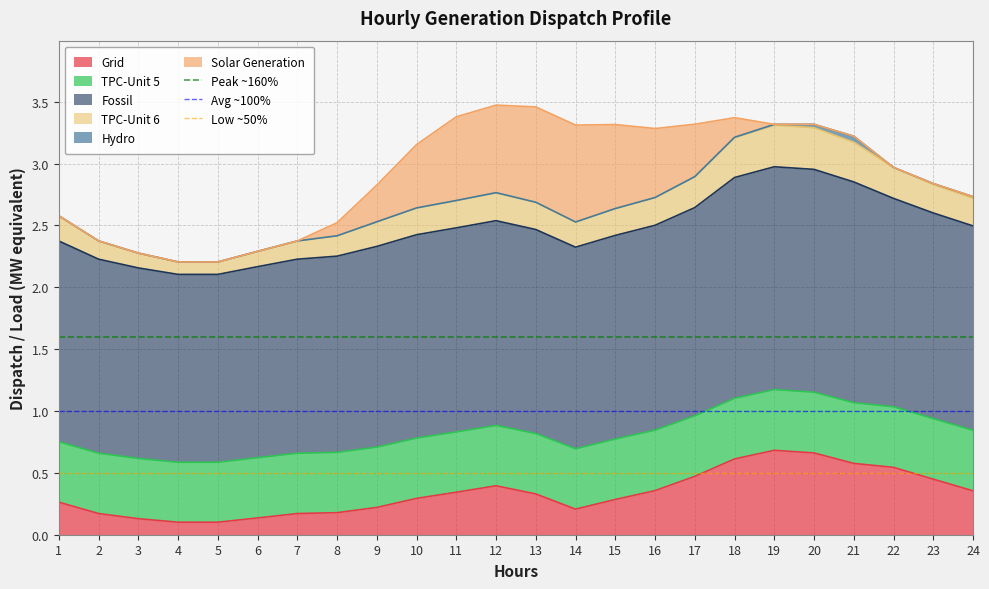

The Grid series shows 0.7 at 20. True or false?

True